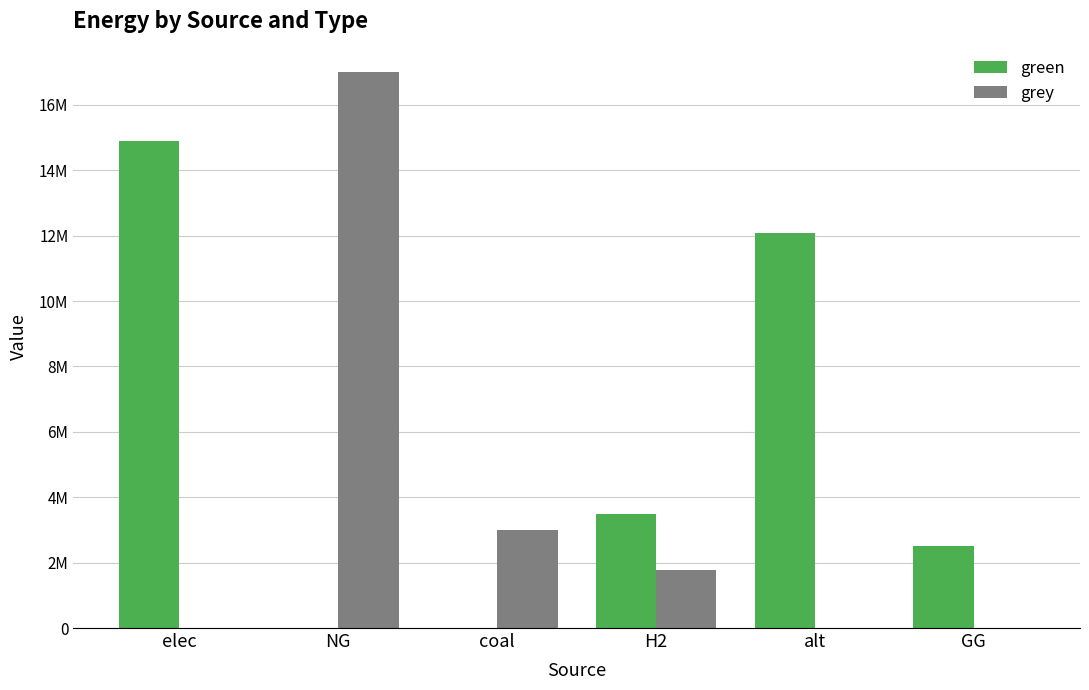

What is the maximum value shown in the chart?

16994243.7